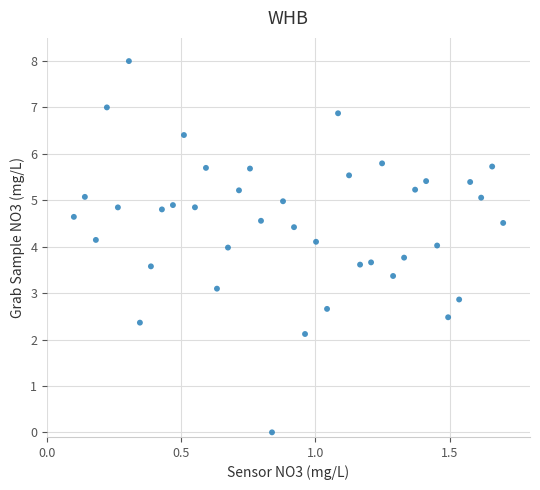

What is the range of Y values (max minus min)?

8.0